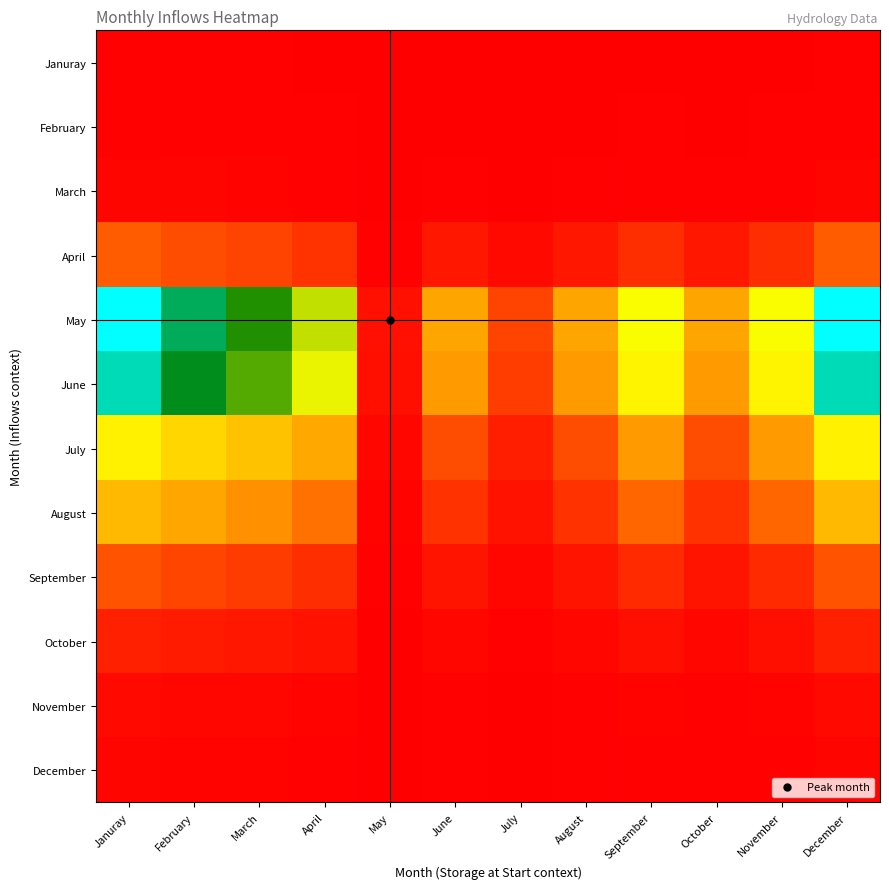

Count the number of data series in this chart.

12